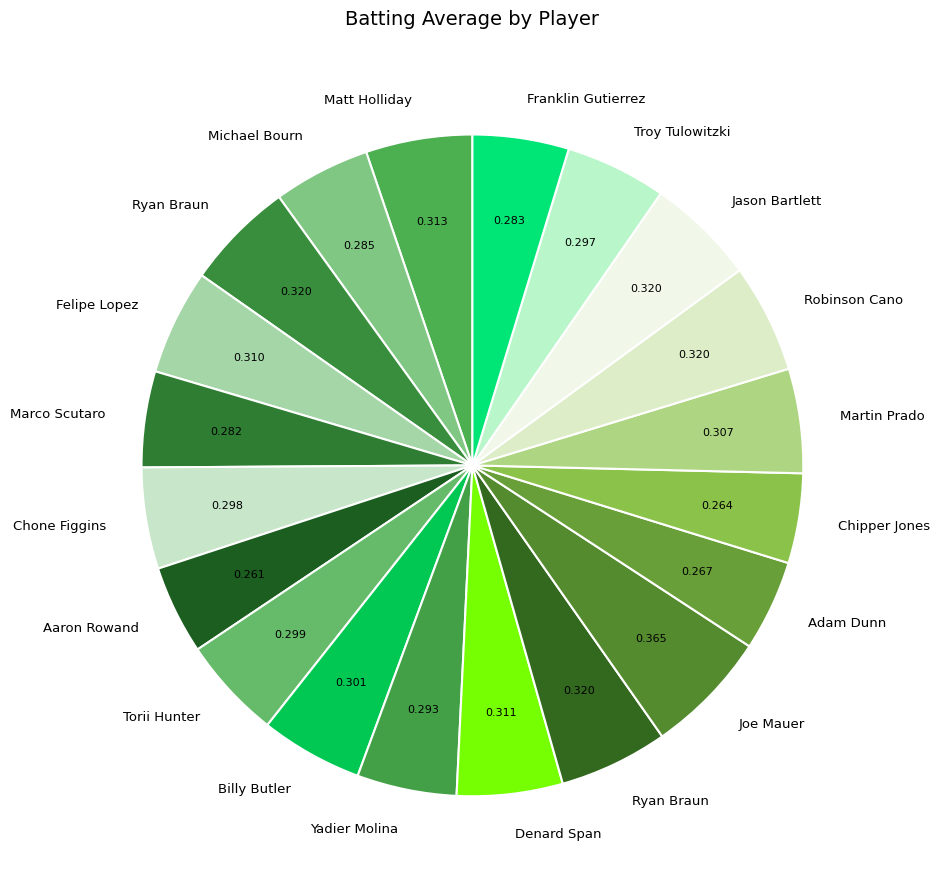

Count the number of slices in the pie.

20